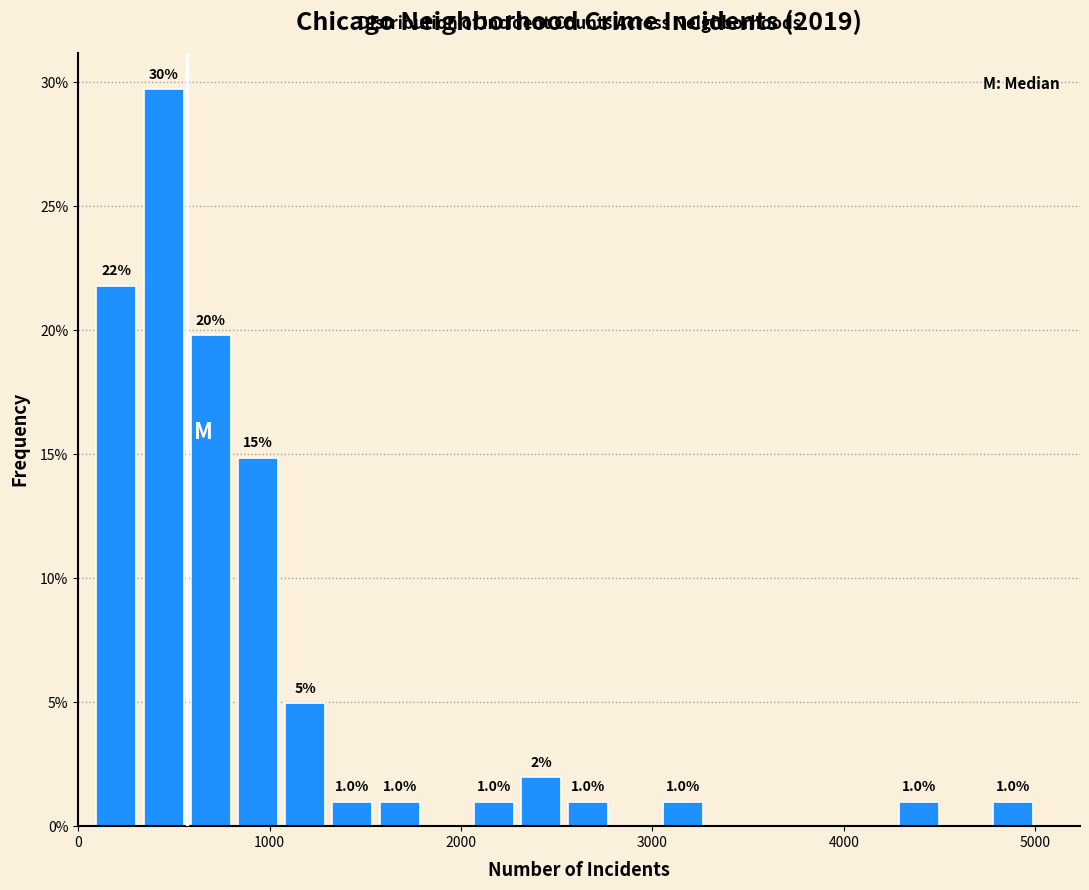

Read against the x-axis, roughly where is the centre of the tallest bar?

400